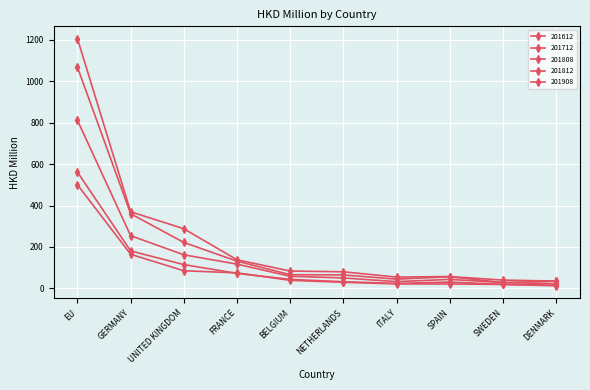

Is this an area chart (filled region under the line)?

No